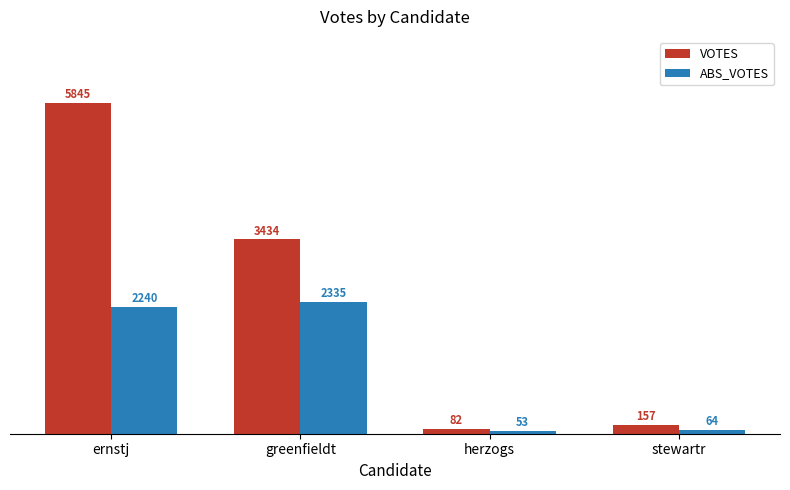

The VOTES series shows 157 at stewartr. True or false?

True